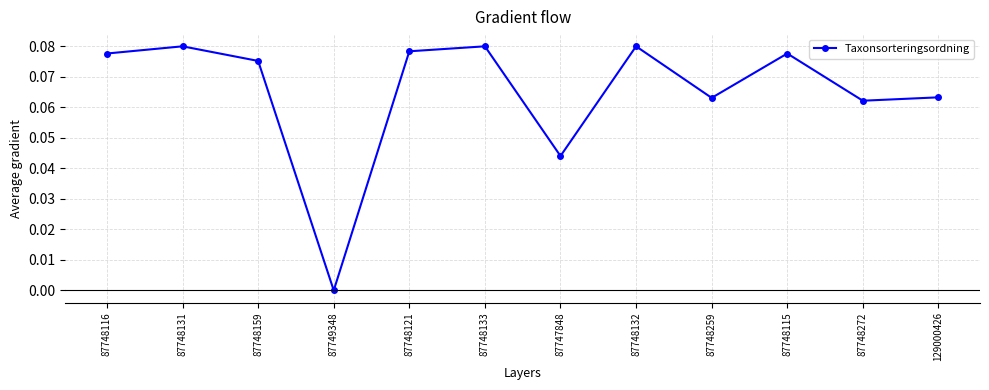

What is the label of the 6th point from the right?

87747848